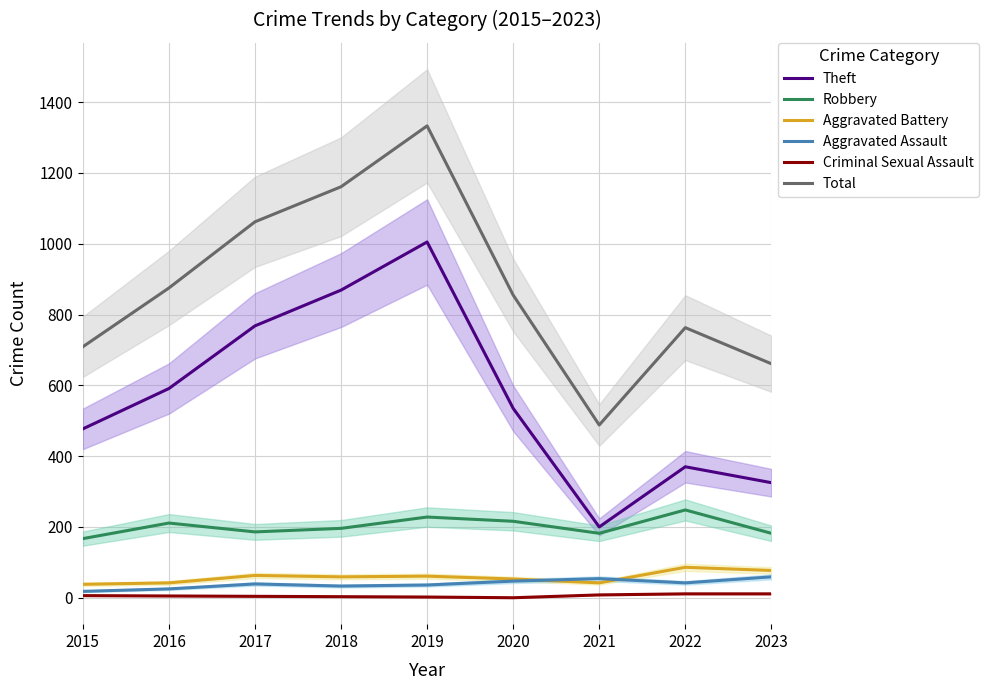

How many values in the Robbery series are below 196?

4